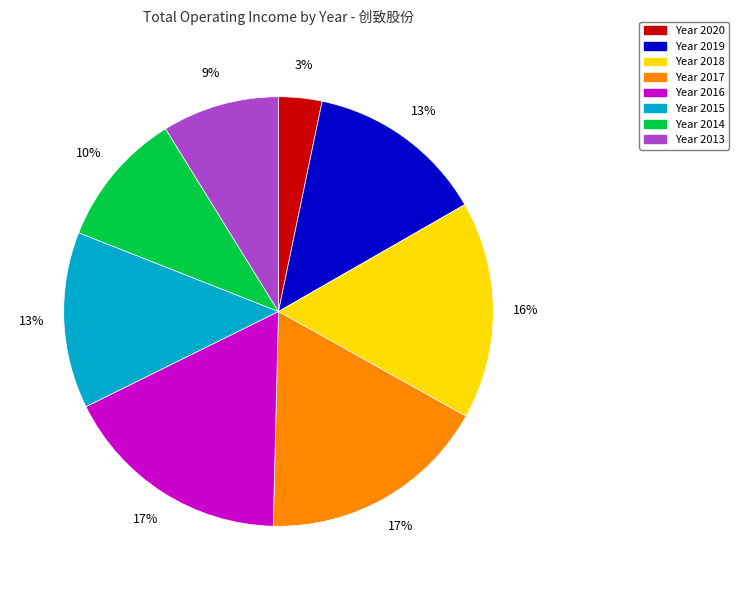

How many segments does this pie chart have?

8